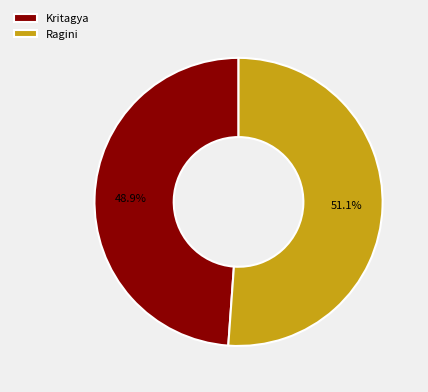

To the nearest percent, what percentage of the pie is Kritagya?

49%